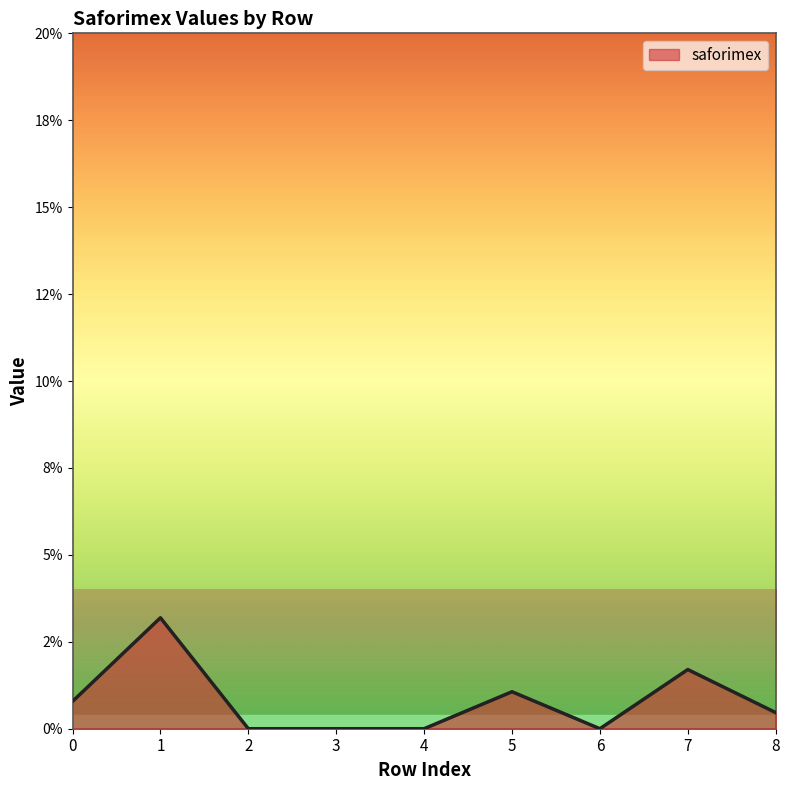

Which category has the lowest value across all series?

2